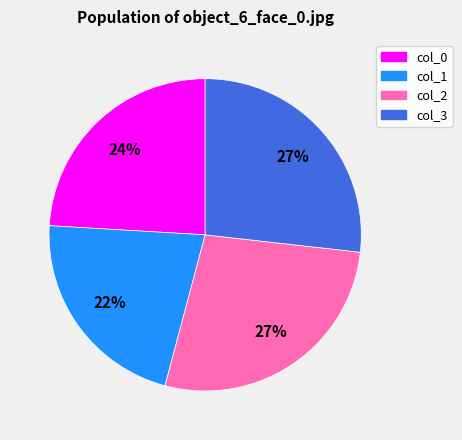

True or false: col_1 accounts for 22% of the total.

True